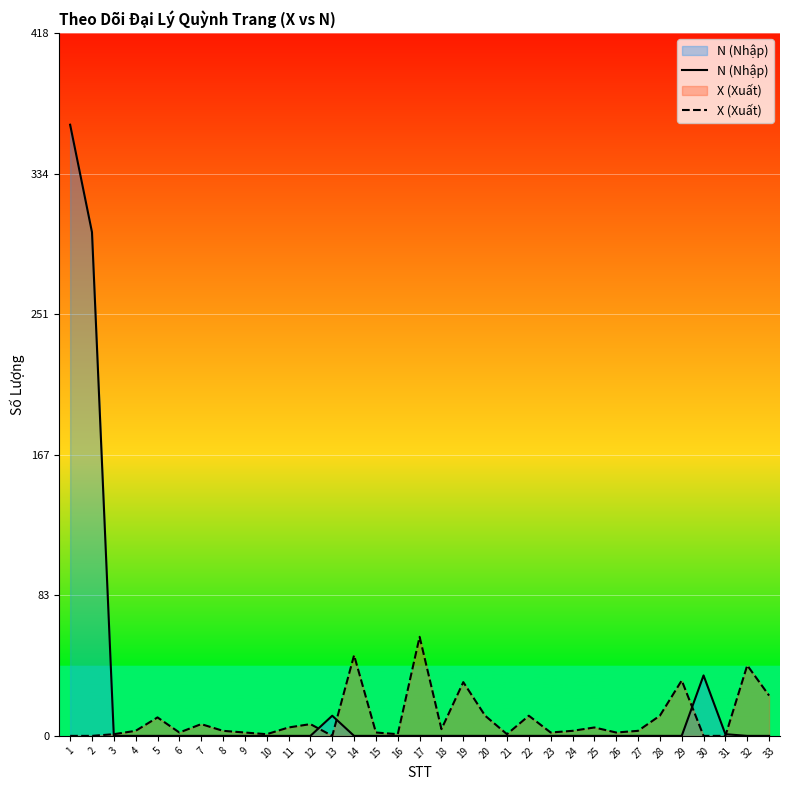

List the labels in order of N (Nhập) value, smallest first.

3, 4, 5, 6, 7, 8, 9, 10, 11, 12, 14, 15, 16, 17, 18, 19, 20, 21, 22, 23, 24, 25, 26, 27, 28, 29, 32, 33, 31, 13, 30, 2, 1